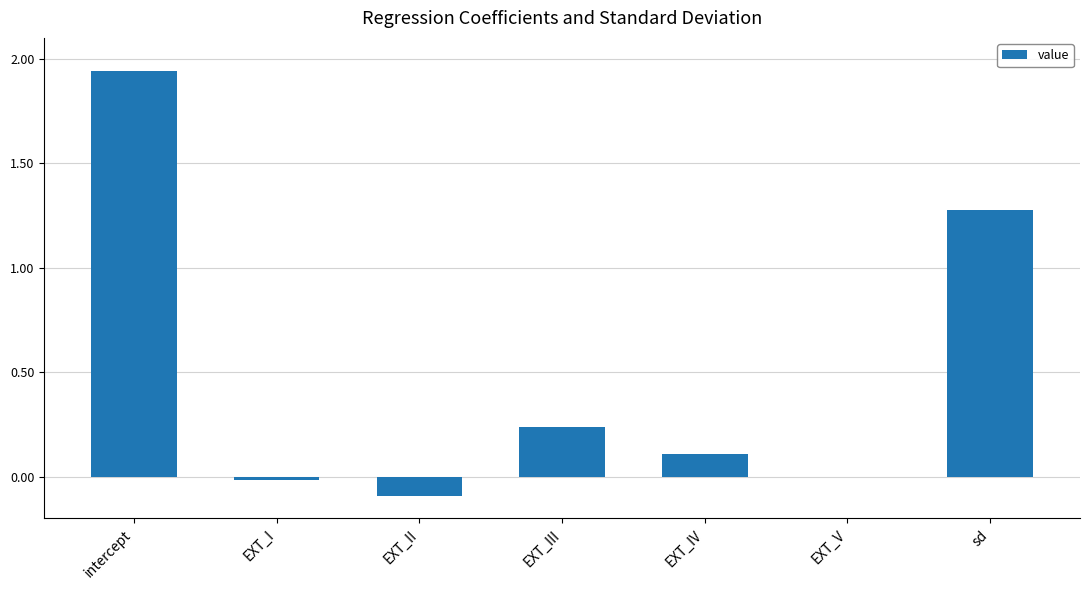

At which label does the data first exceed 0?

intercept